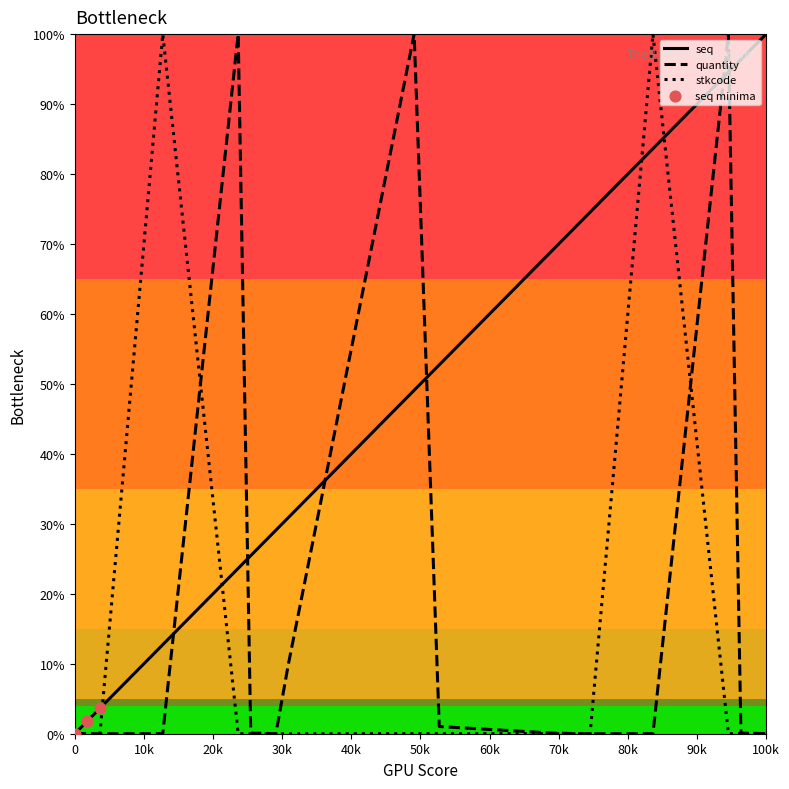

What is the greatest value displayed?

100.0